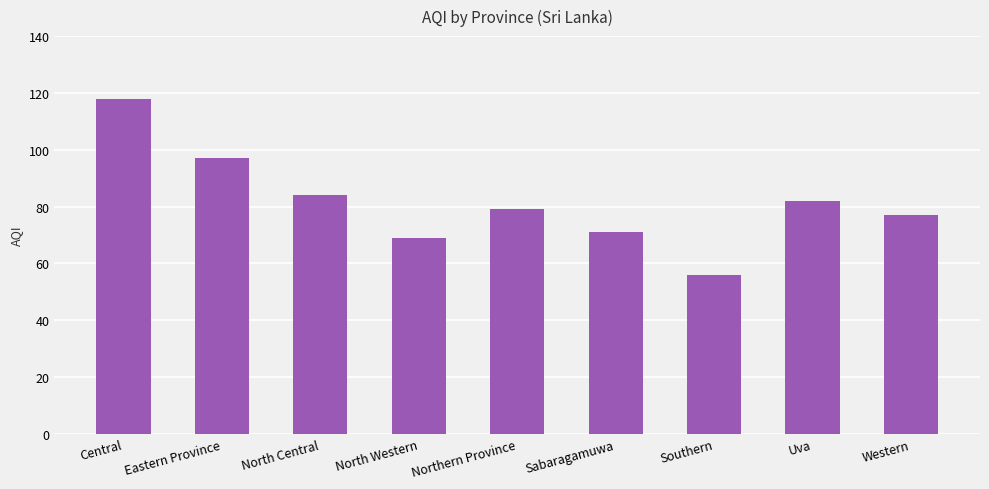

Rank the categories by value from lowest to highest.

Southern, North Western, Sabaragamuwa, Western, Northern Province, Uva, North Central, Eastern Province, Central